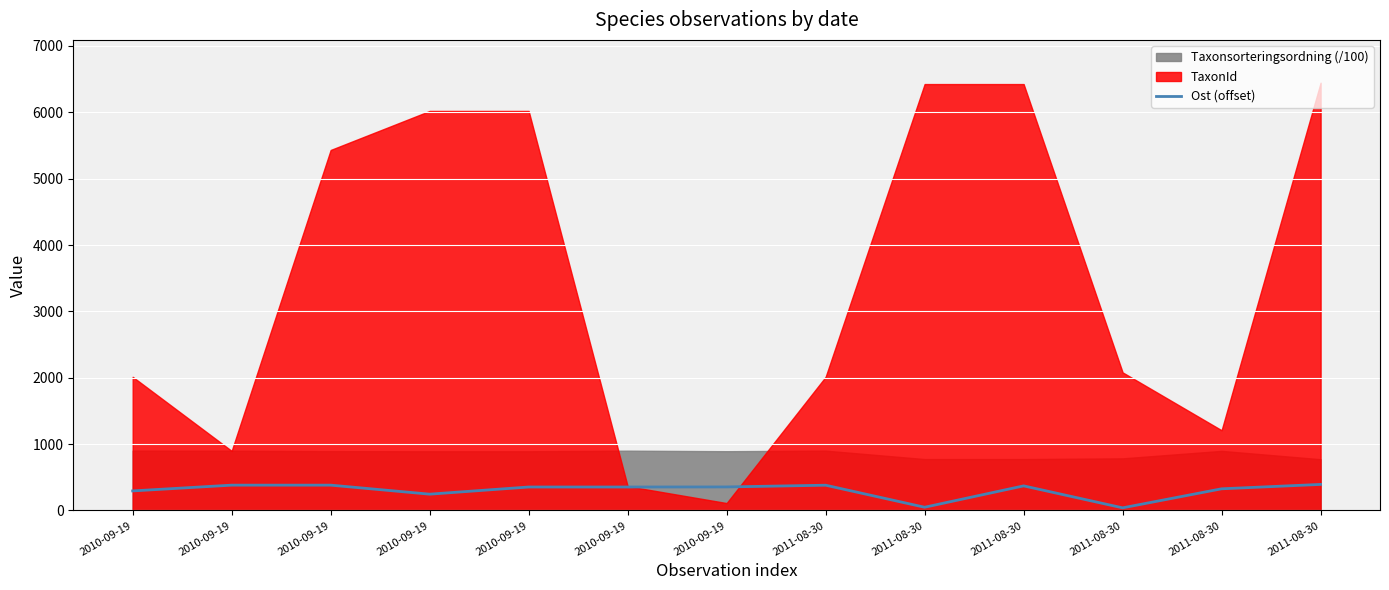

At which category does the chart reach its peak across all series?

2011-08-30